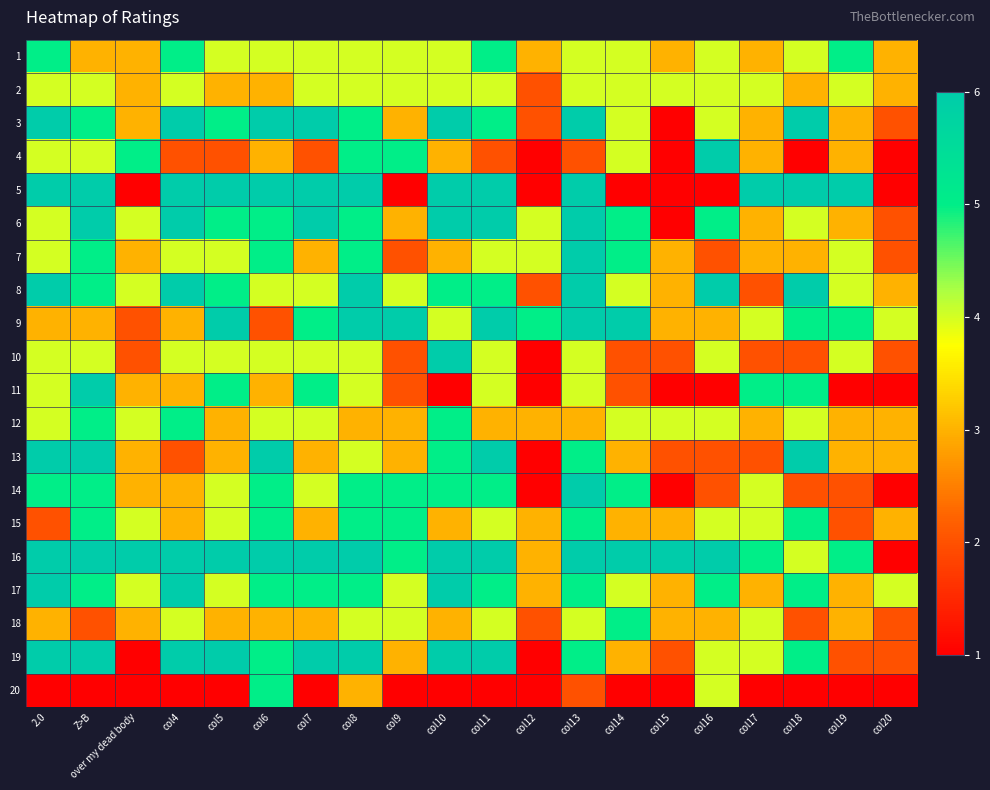

How many series are shown in this chart?

20